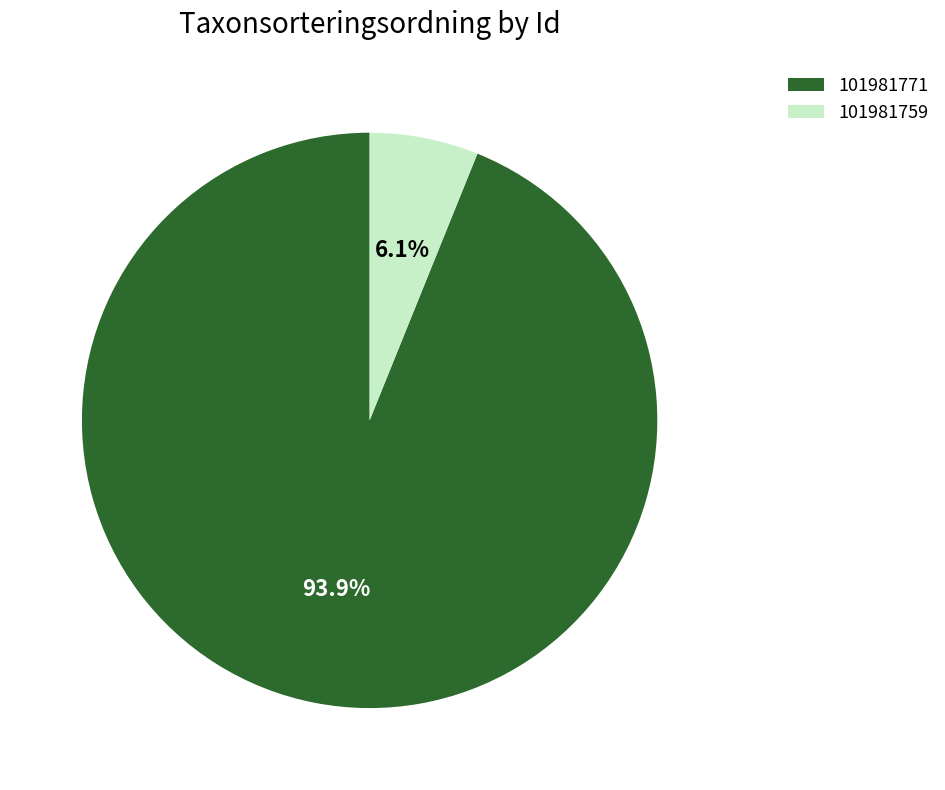

How many slices are in this pie chart?

2